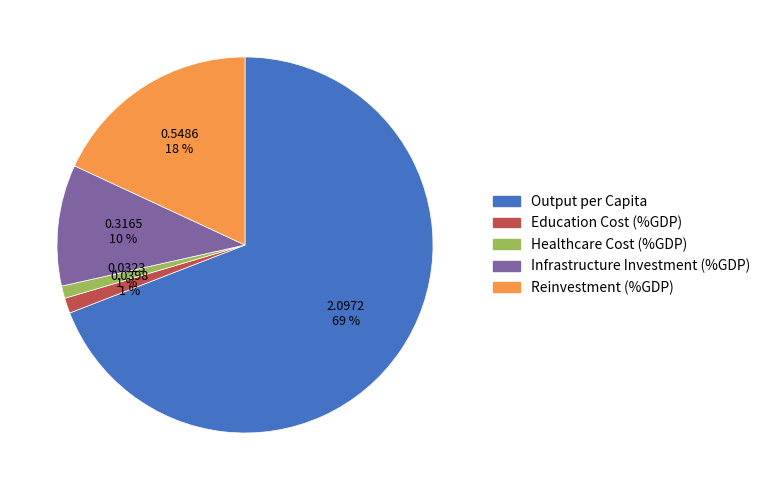

To the nearest percent, what portion does Healthcare Cost (%GDP) represent?

1%